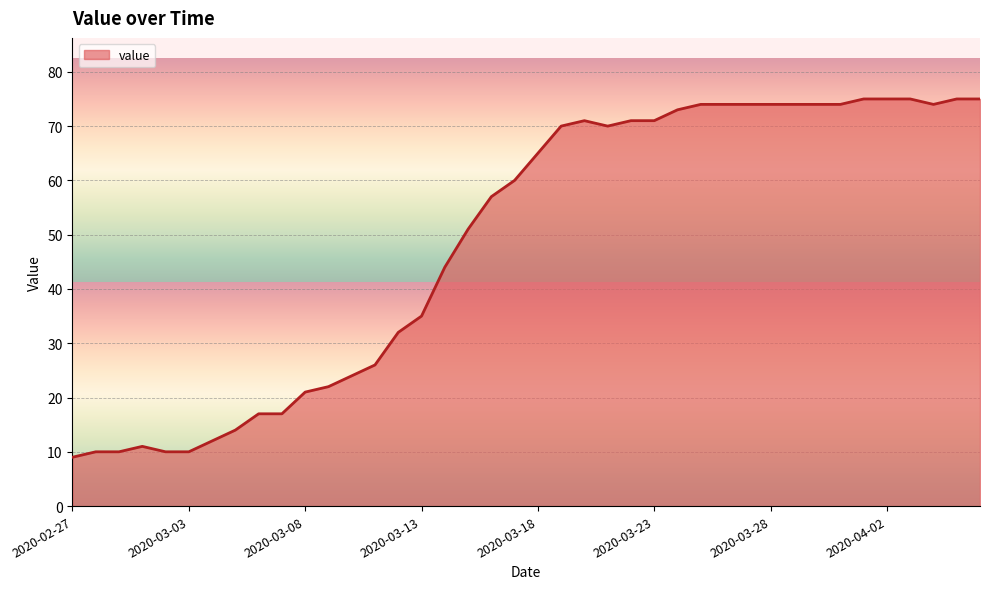

What is the minimum value shown in the chart?

9